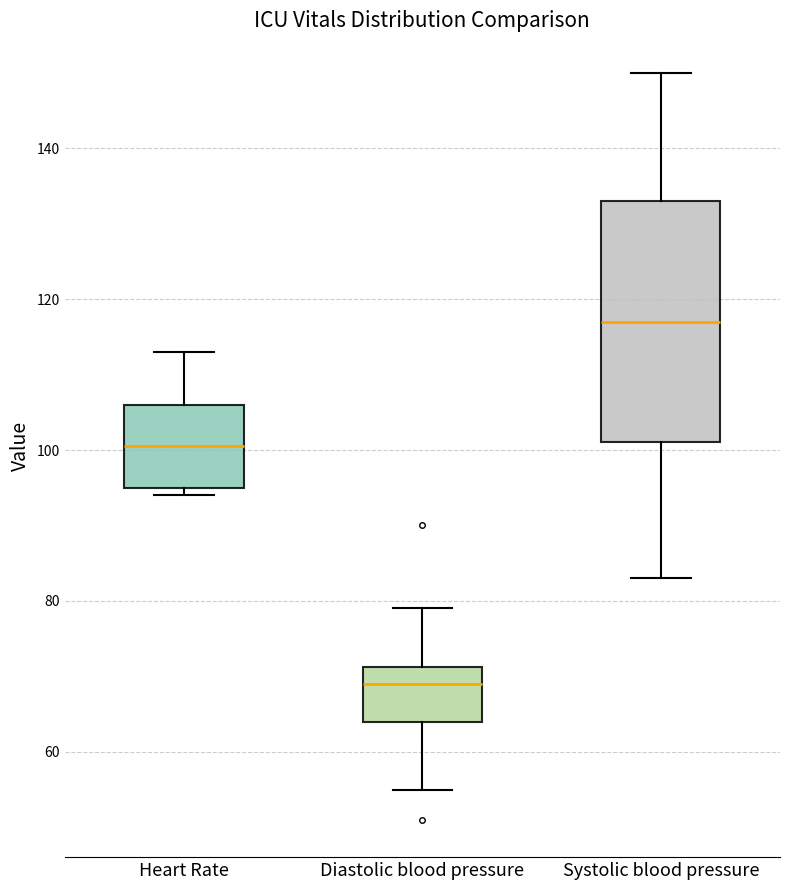

Reading left to right, transcribe this box plot: for each box, give where its median line is, the range the box spans, and where its two whiskers end, as read against the y-axis. The values are not printed on the chart, so give them approximately, as read against the axis.

Heart Rate: median 100, box 96 to 106, whiskers 94 to 114
Diastolic blood pressure: median 70, box 64 to 72, whiskers 56 to 80
Systolic blood pressure: median 118, box 102 to 134, whiskers 84 to 150